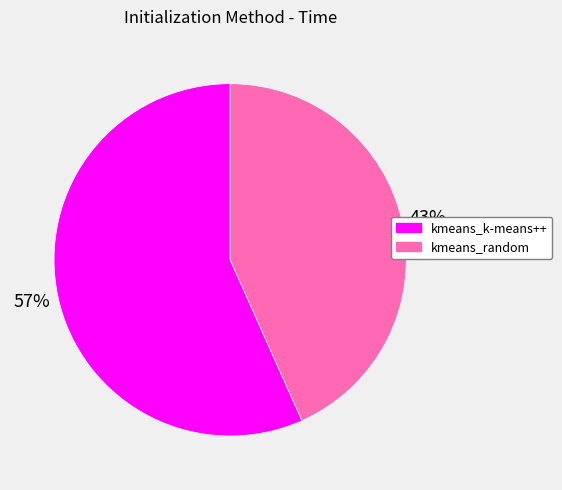

To the nearest percent, what percentage of the pie is kmeans_k-means++?

57%